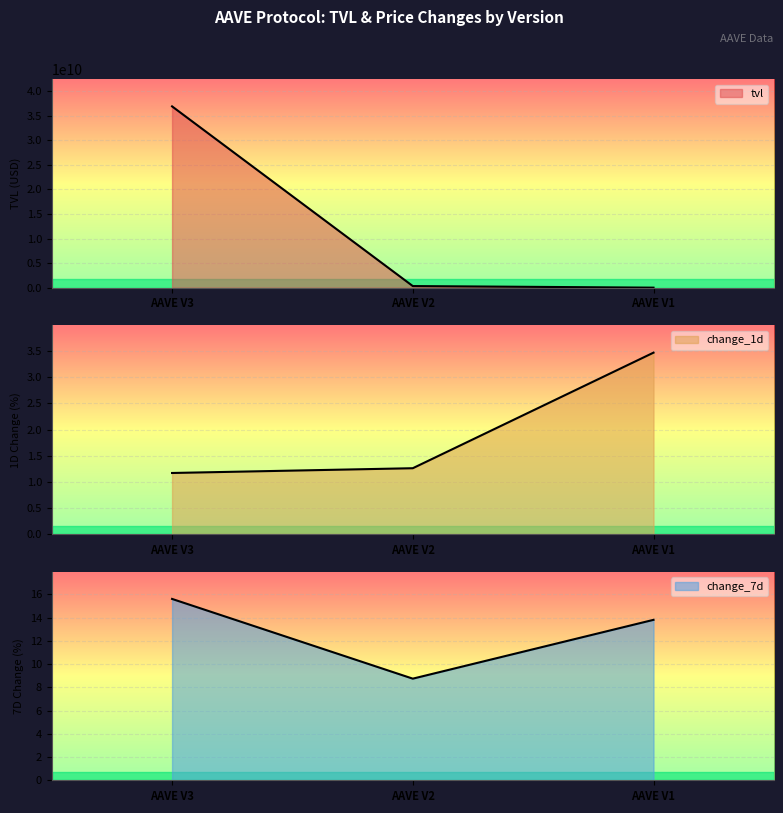

The change_1d series shows 1.2 at AAVE V3. True or false?

True